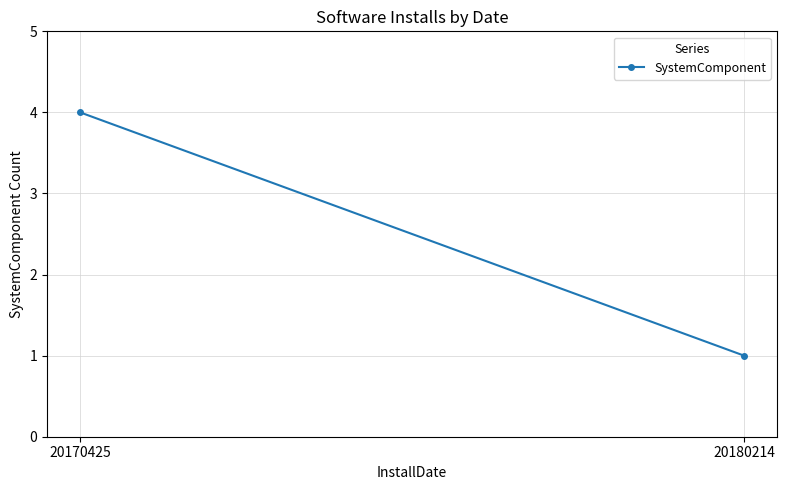

What is the value of the 1st point from the left?

4